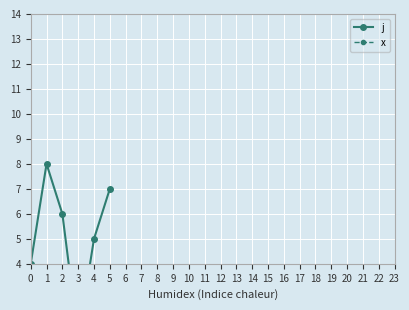

Between 0 and 3, which series saw the biggest shift?

j